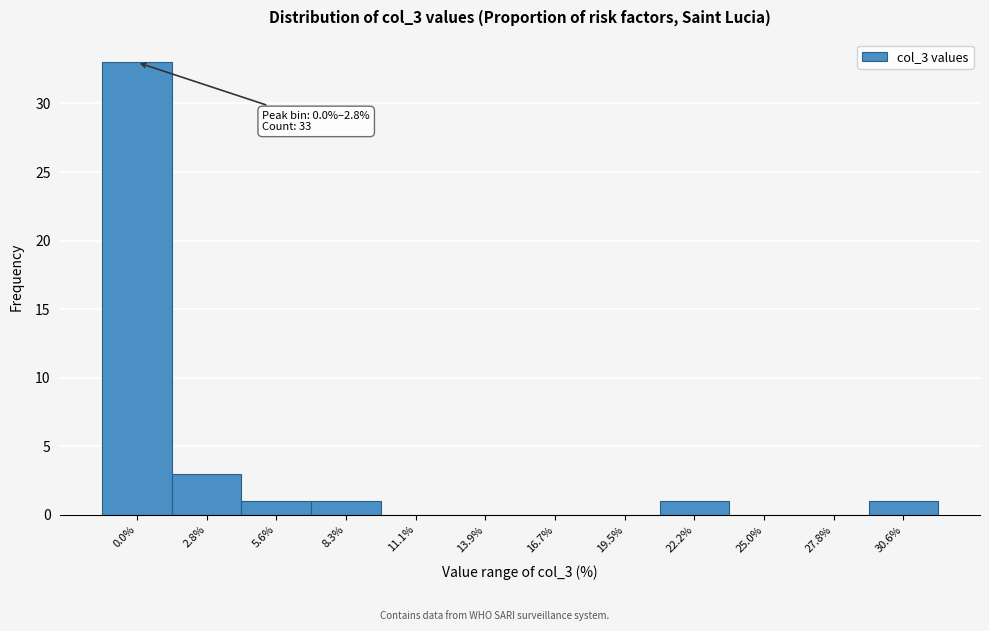

Reading right to left, what are all the values shown in this chart?

30.6%=1	27.8%=0	25.0%=0	22.2%=1	19.5%=0	16.7%=0	13.9%=0	11.1%=0	8.3%=1	5.6%=1	2.8%=3	0.0%=33